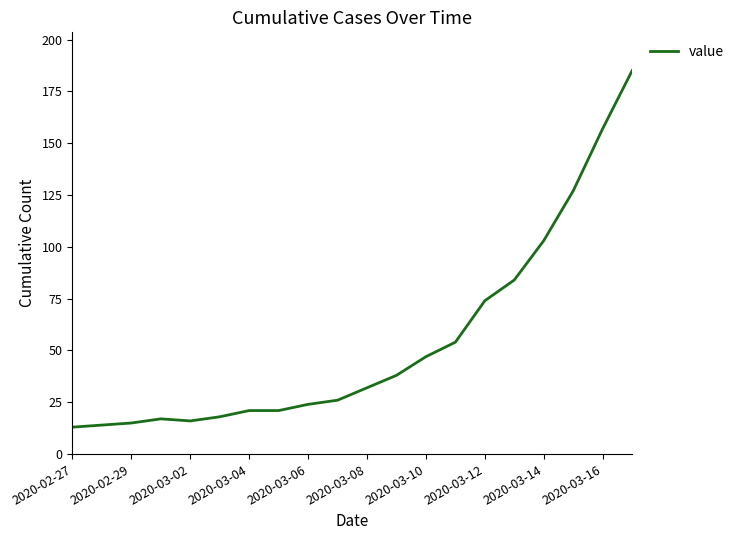

What is the greatest value displayed?

185